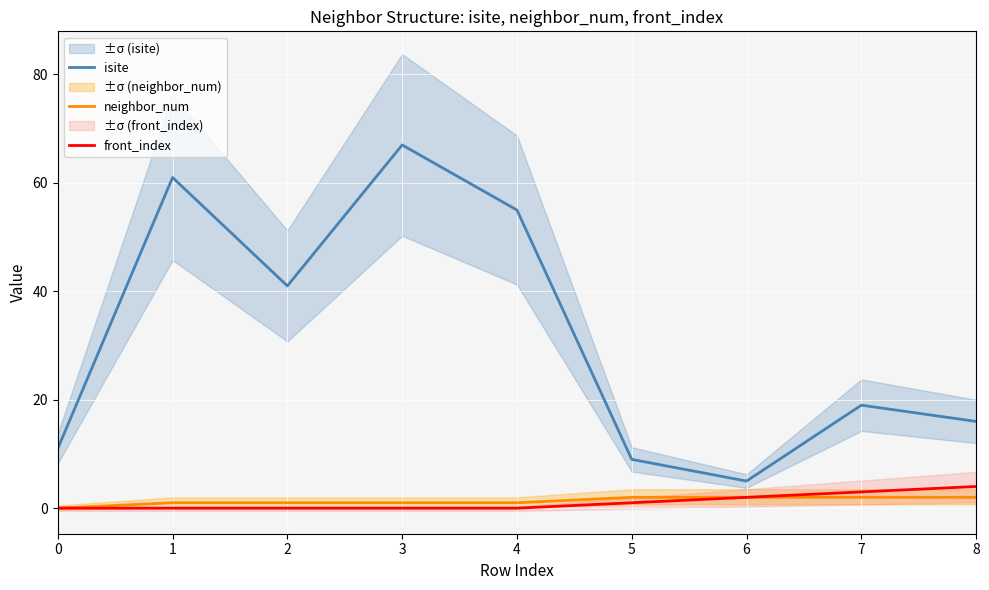

What is the difference between the highest and lowest values at 3?

67